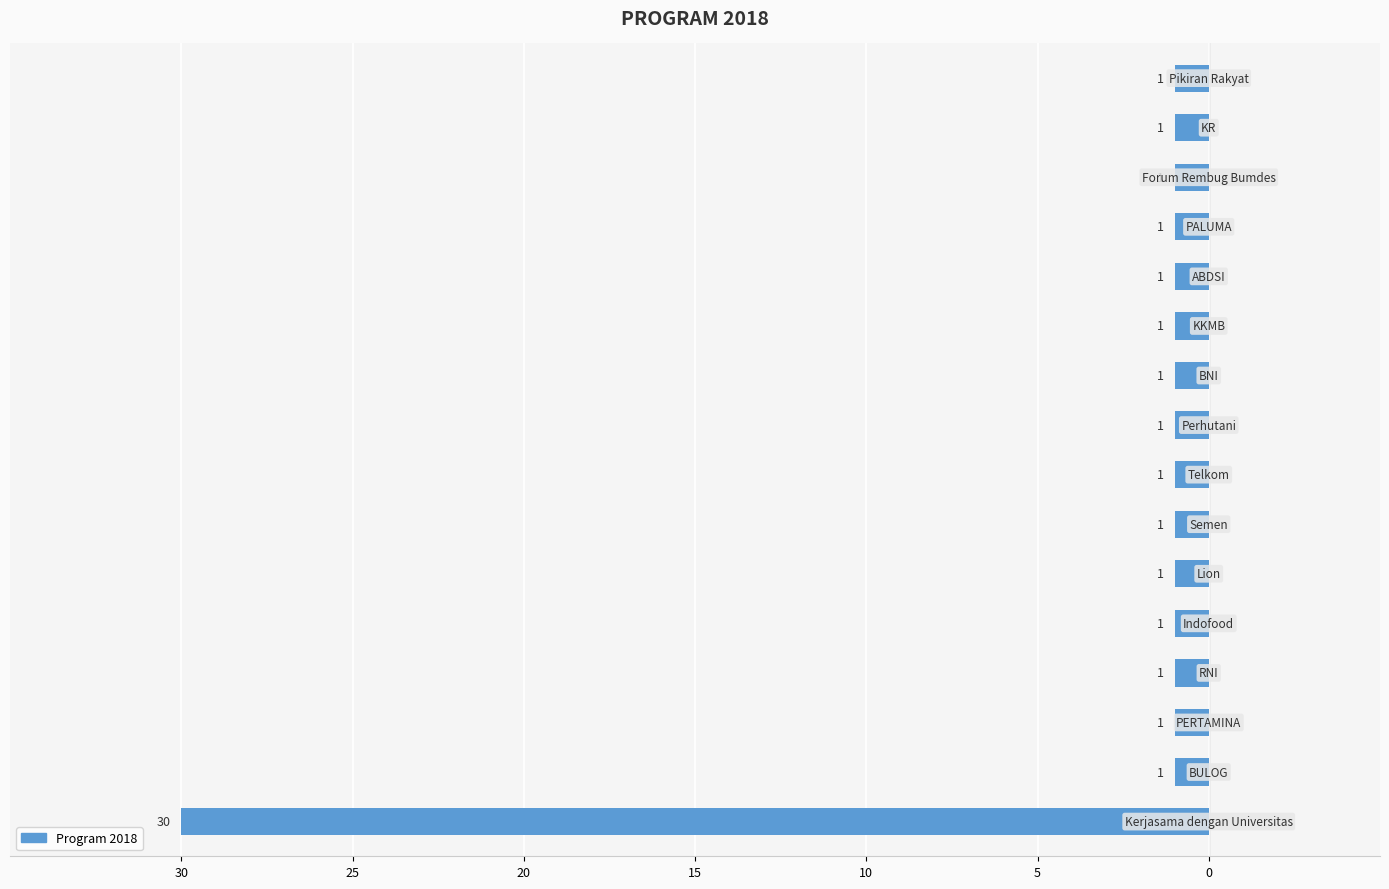

Where is the data nearest to the value -15?

25